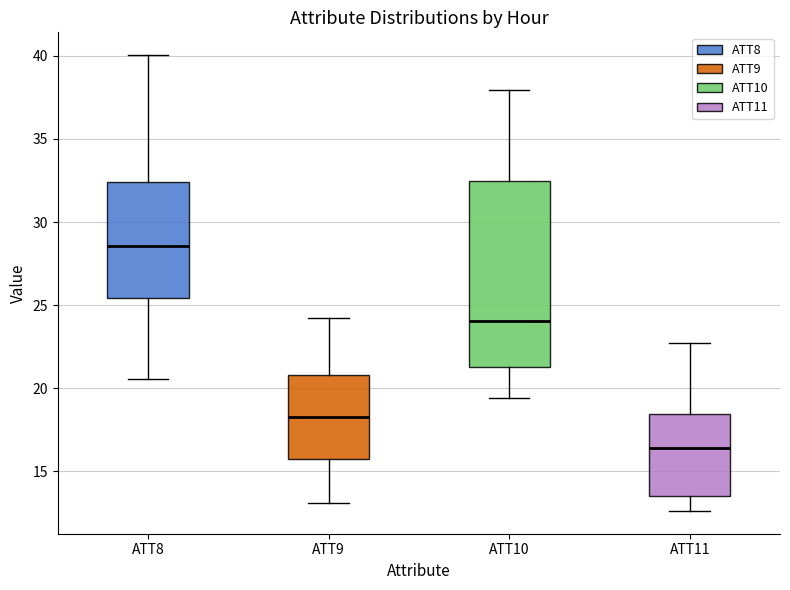

Reading left to right, transcribe this box plot: for each box, give where its median line is, the range the box spans, and where its two whiskers end, as read against the y-axis. The values are not printed on the chart, so give them approximately, as read against the axis.

ATT8: median 28.5, box 25.5 to 32.5, whiskers 20.5 to 40.0
ATT9: median 18.5, box 15.5 to 21.0, whiskers 13.0 to 24.0
ATT10: median 24.0, box 21.5 to 32.5, whiskers 19.5 to 38.0
ATT11: median 16.5, box 13.5 to 18.5, whiskers 12.5 to 22.5